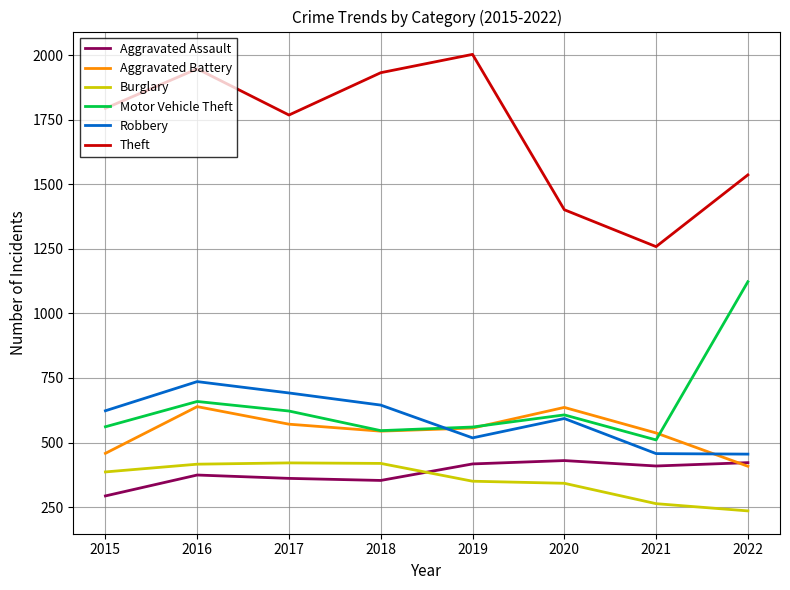

At which label is Motor Vehicle Theft closest to 816?

2016